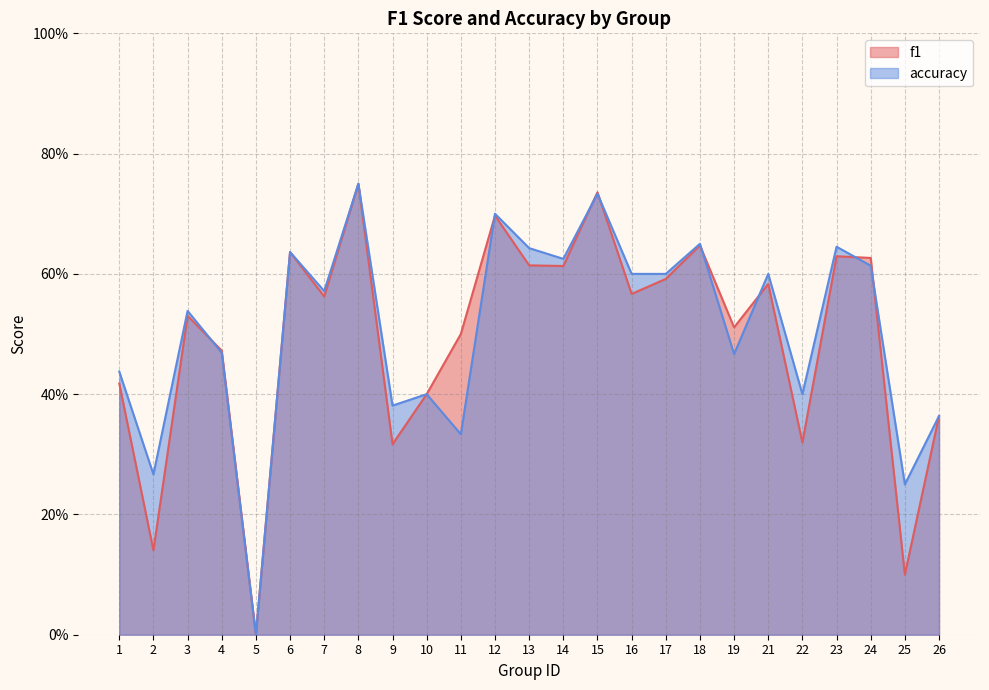

Between which two adjacent categories do accuracy and f1 first intersect?

3 and 4